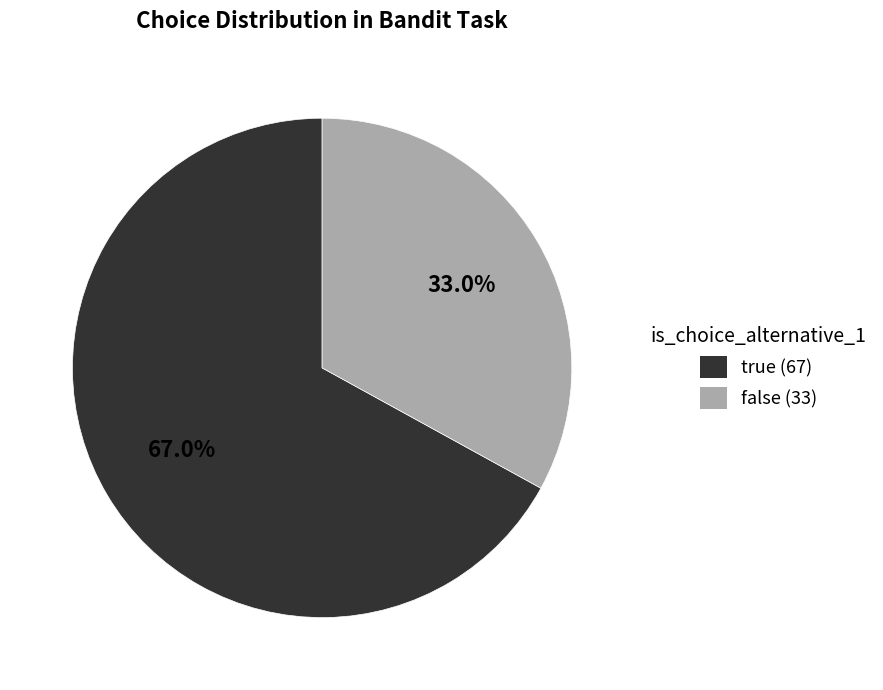

To the nearest percent, what is the difference between the largest and smallest slice percentages?

34%